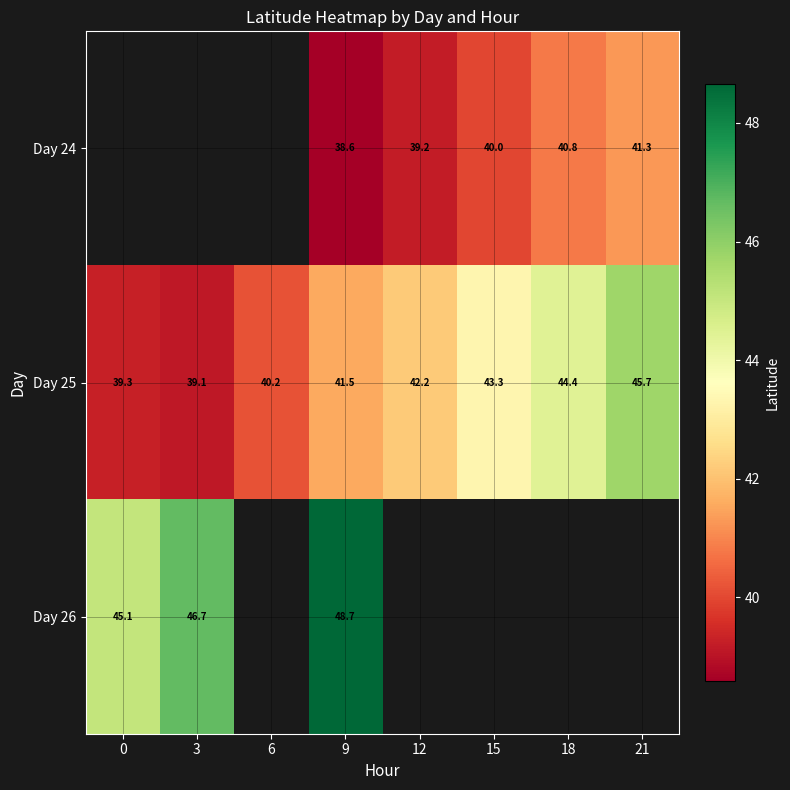

Is the value of Day 26 at 0 greater than the value of Day 24 at 9?

Yes